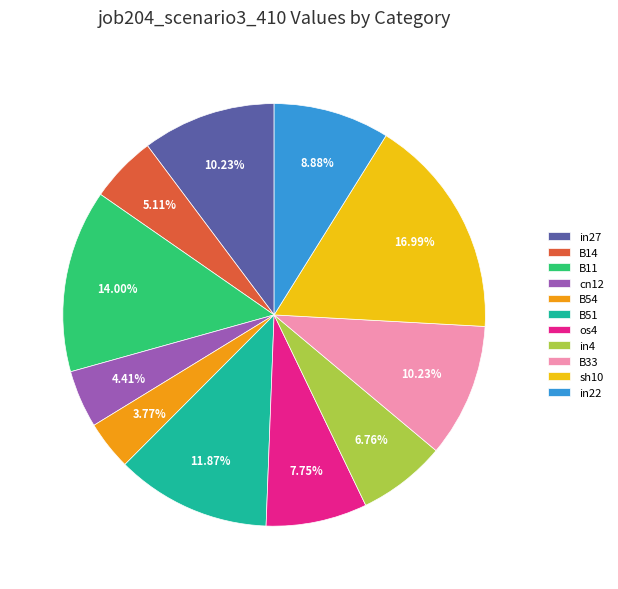

Is there a majority slice in this chart?

No